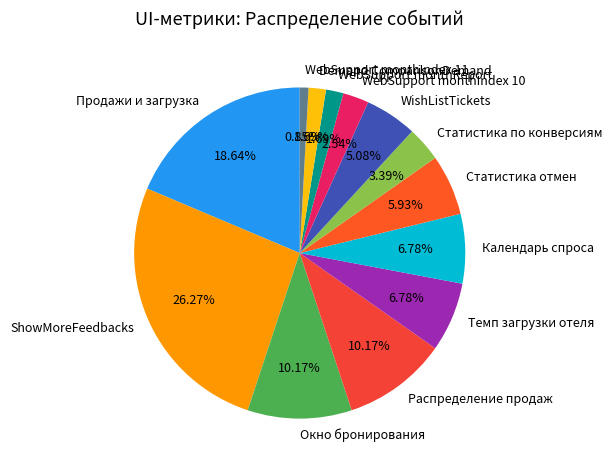

What percentage is the Статистика по конверсиям slice, to the nearest percent?

3%